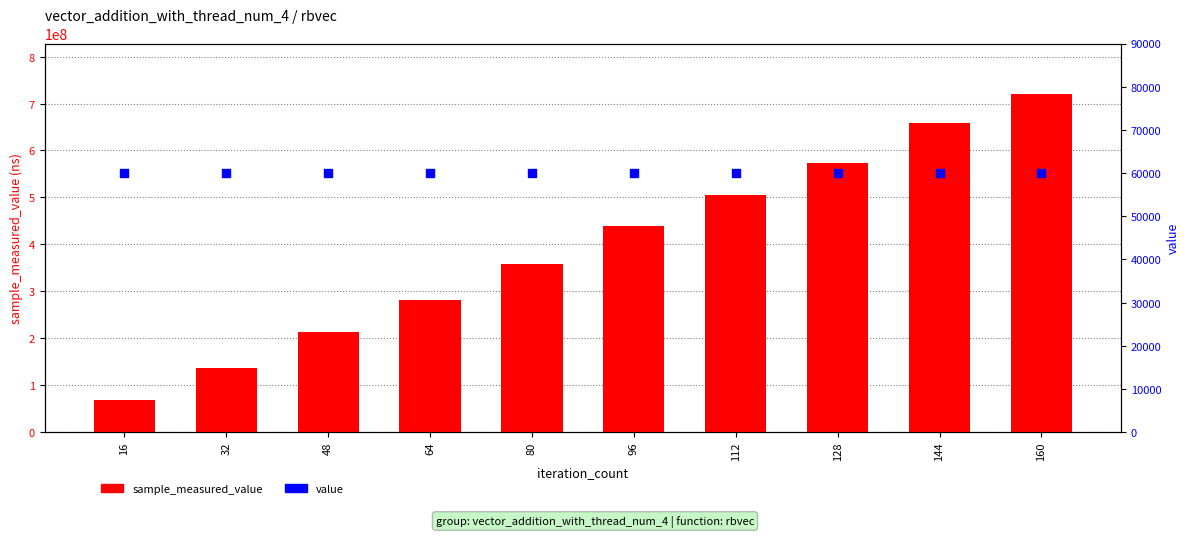

Is the value of sample_measured_value at 48 greater than the value of value at 64?

Yes